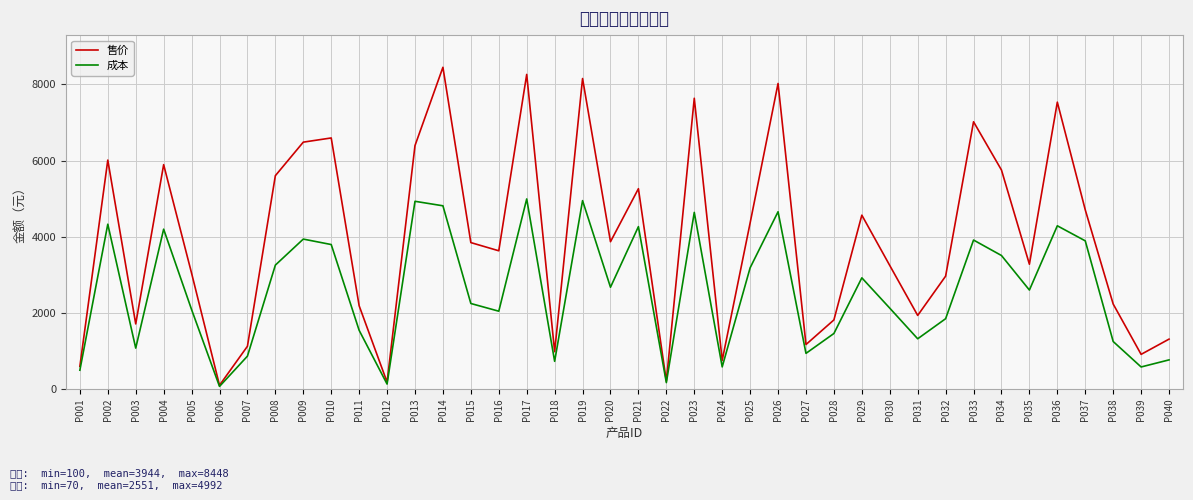

What is the maximum value for 售价?

8448